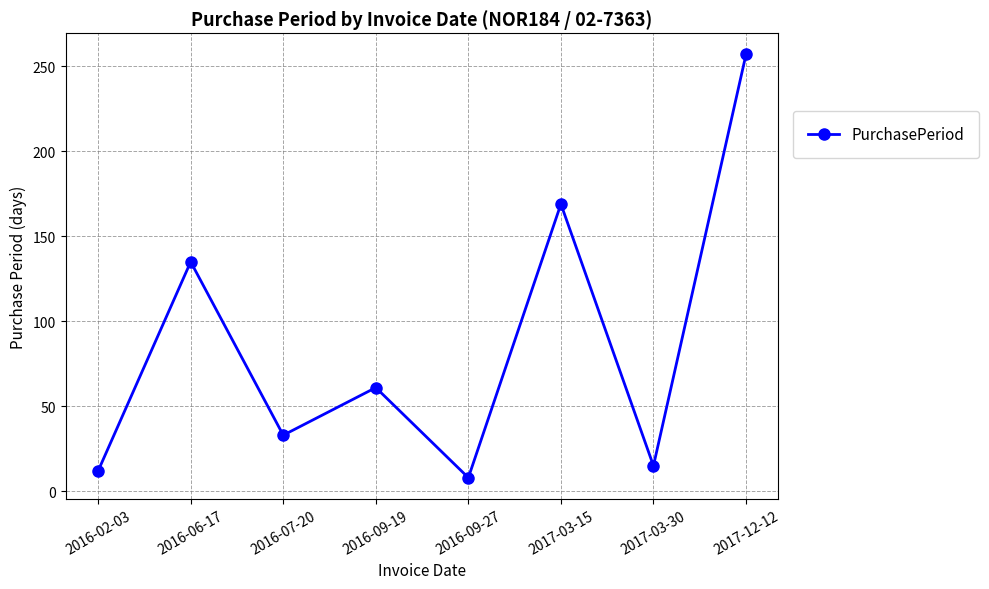

How many interior local peaks (higher than both neighbors) does the data have?

3